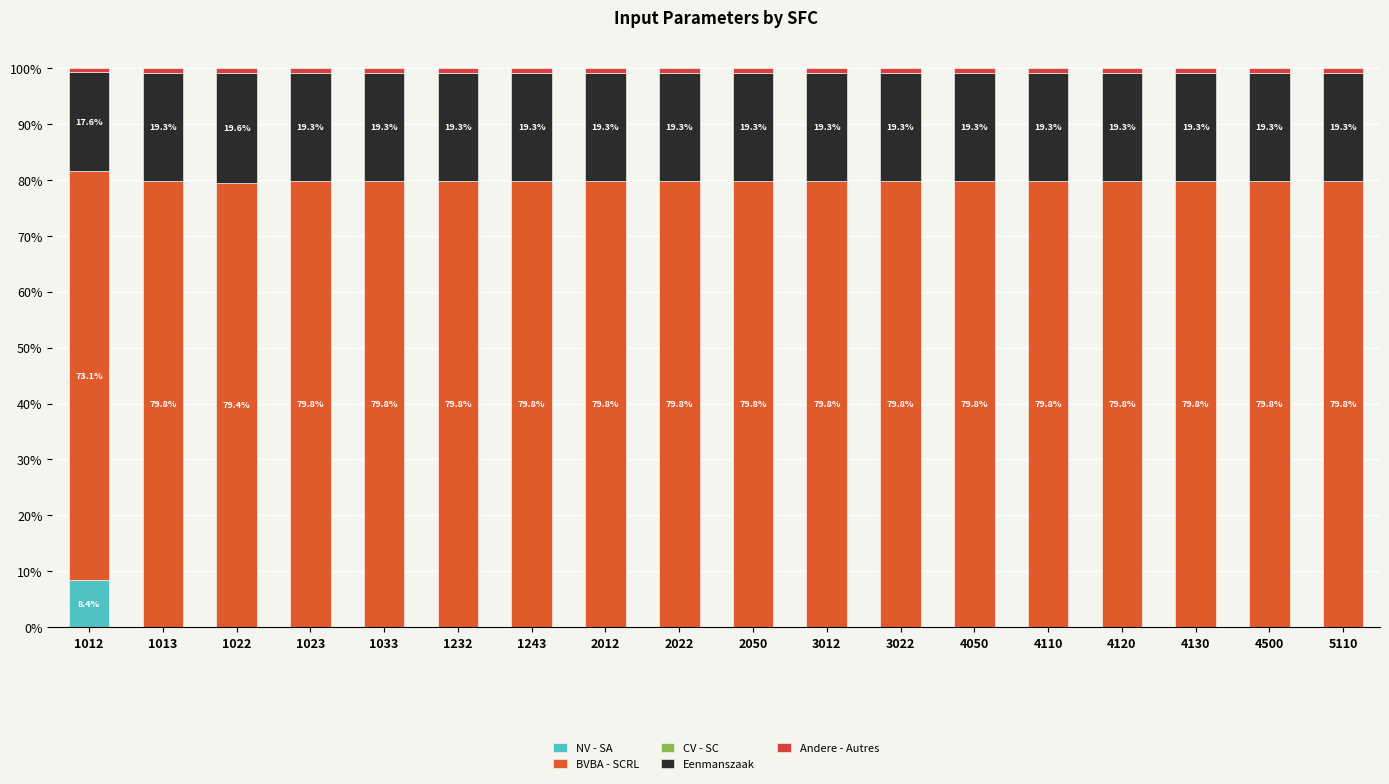

How many positive values does the NV - SA series have?

1